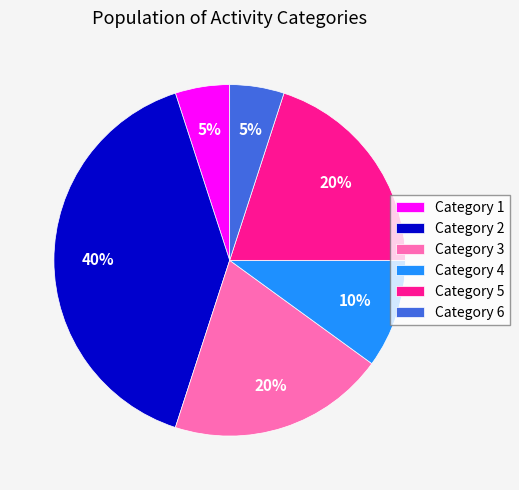

Does any single category account for the majority?

No